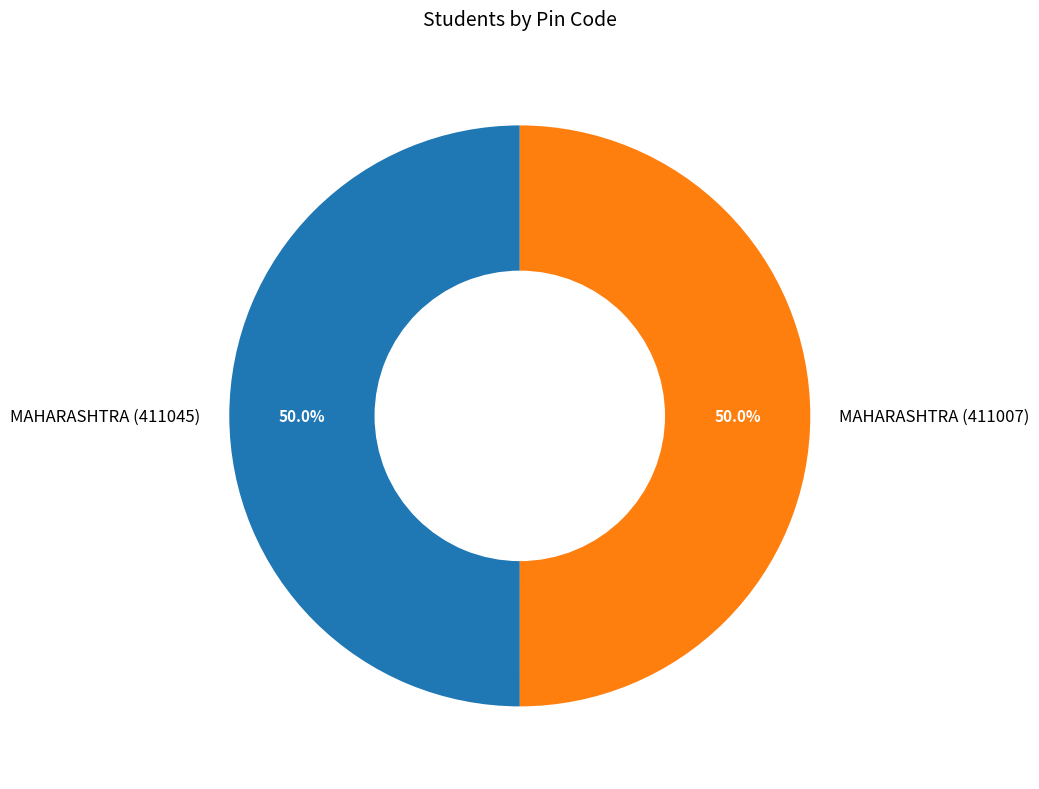

Count the number of slices in the pie.

2